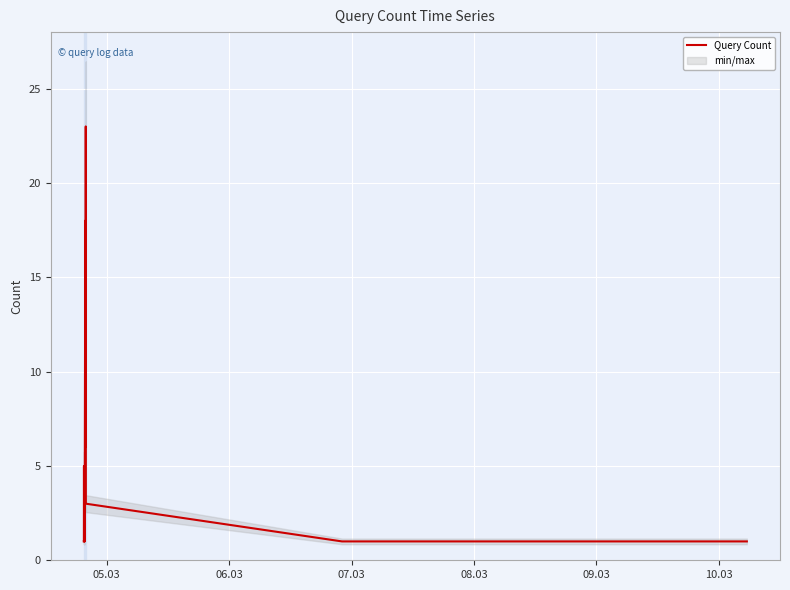

What is the difference between the second highest and second lowest values?

17